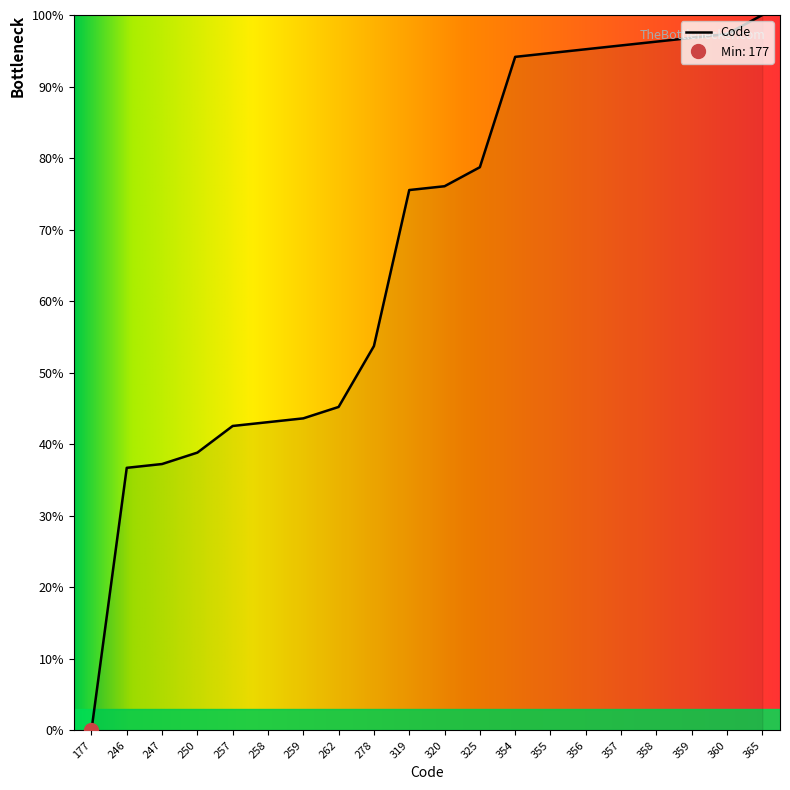

True or false: the data shows 76.1 at 320.

True